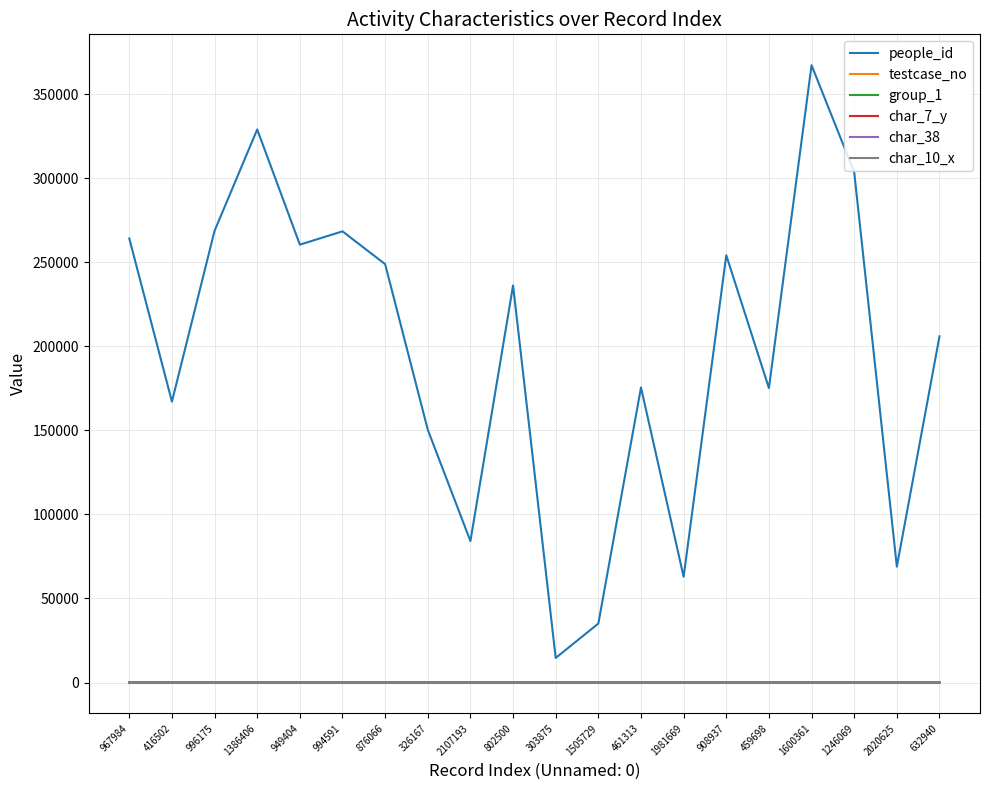

What is the difference between the highest and lowest values at 1386406?

328931